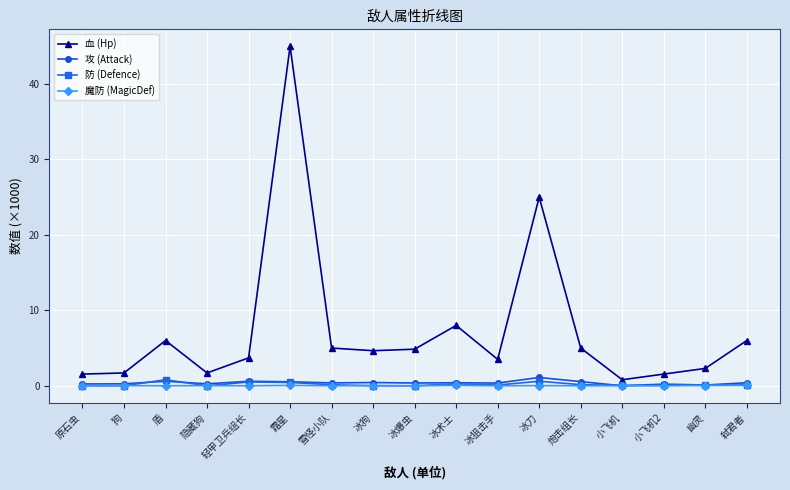

Which series has the largest range (max minus min)?

血 (Hp)